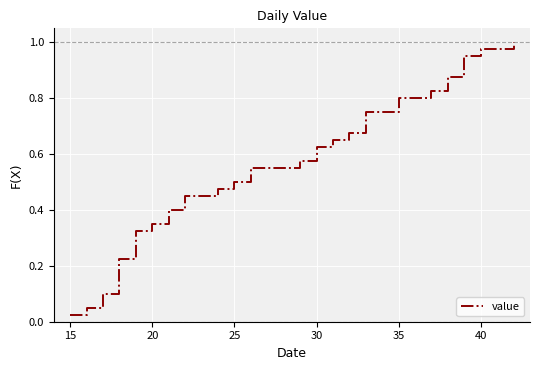

Count the number of data series in this chart.

1